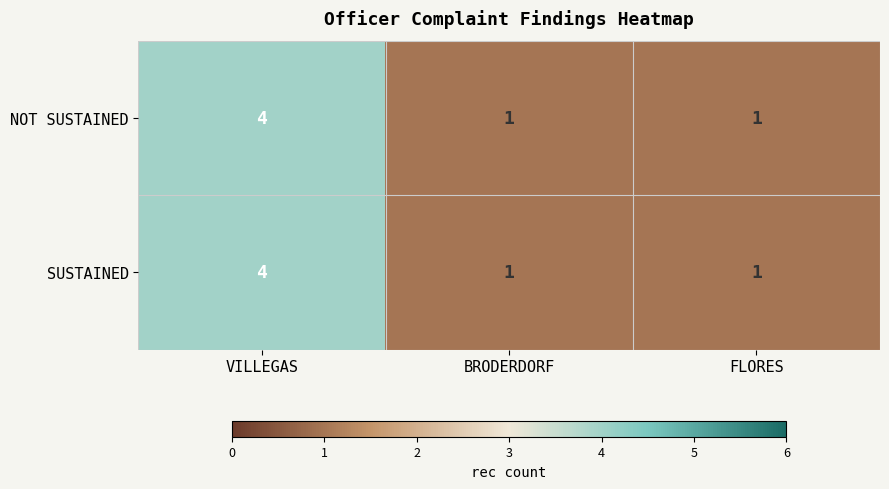

What is the difference between the SUSTAINED values at VILLEGAS and FLORES?

3